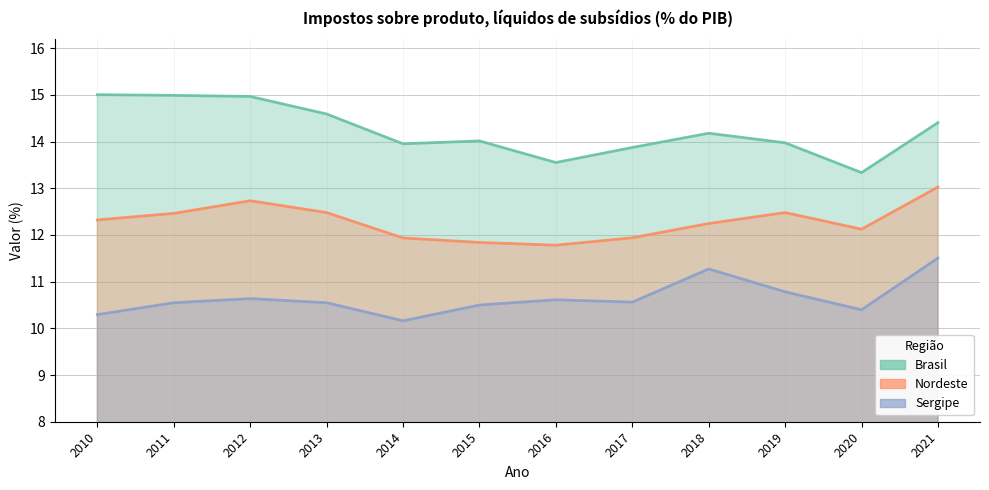

What are all the series names shown in the legend?

Brasil, Nordeste, Sergipe